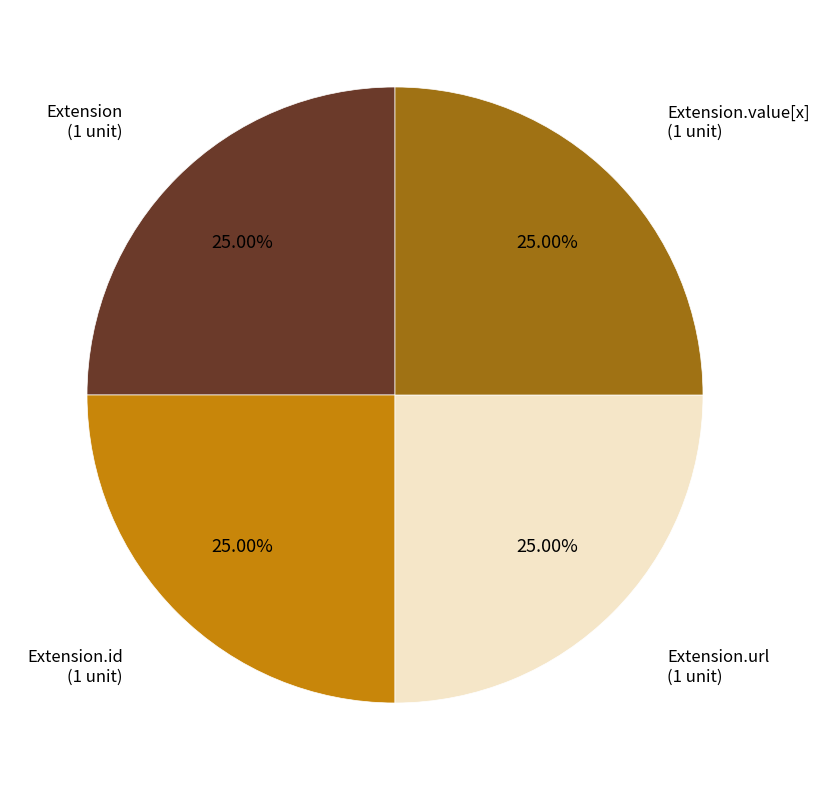

Is there any slice that represents more than half of the pie?

No